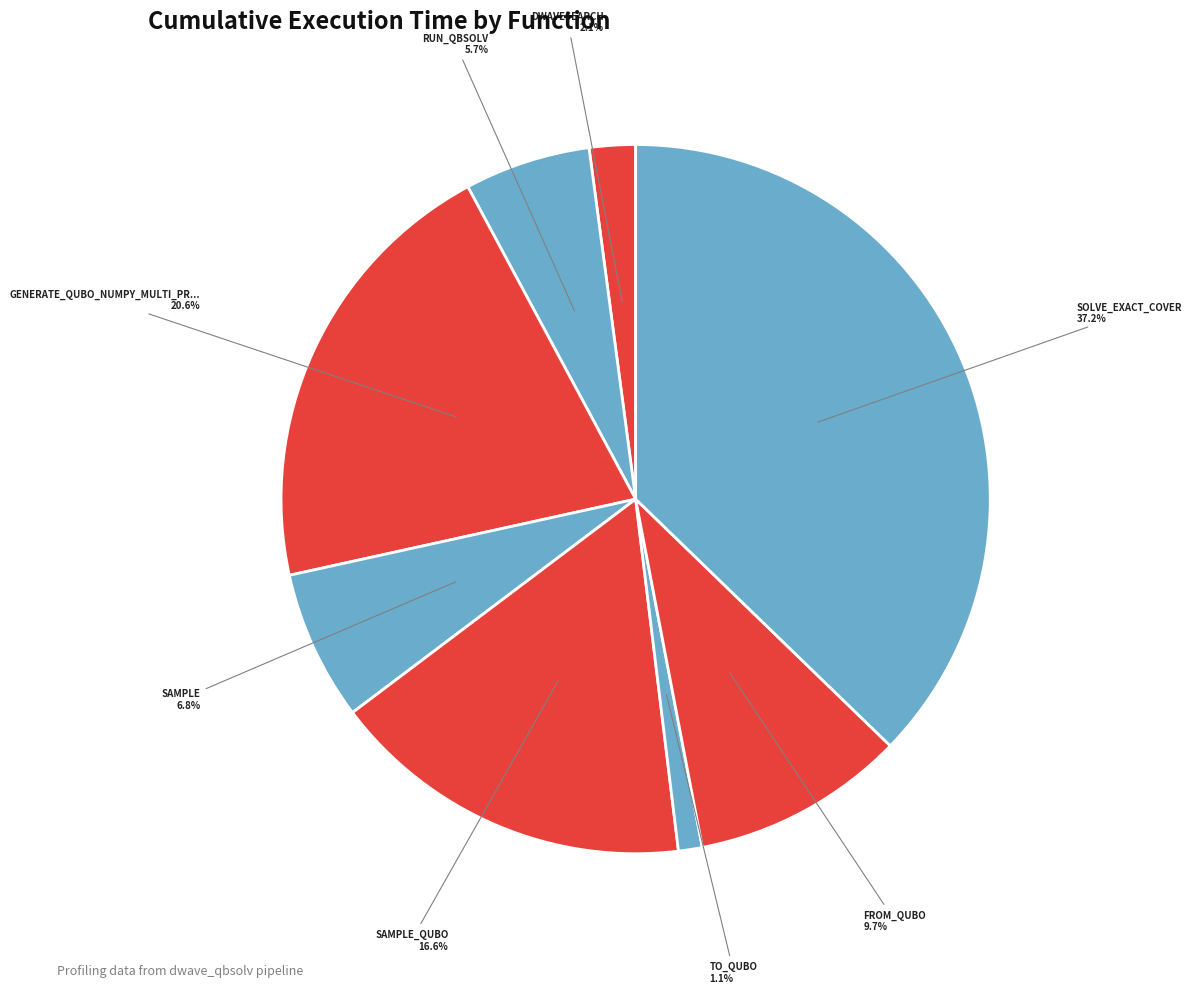

How many segments does this pie chart have?

8